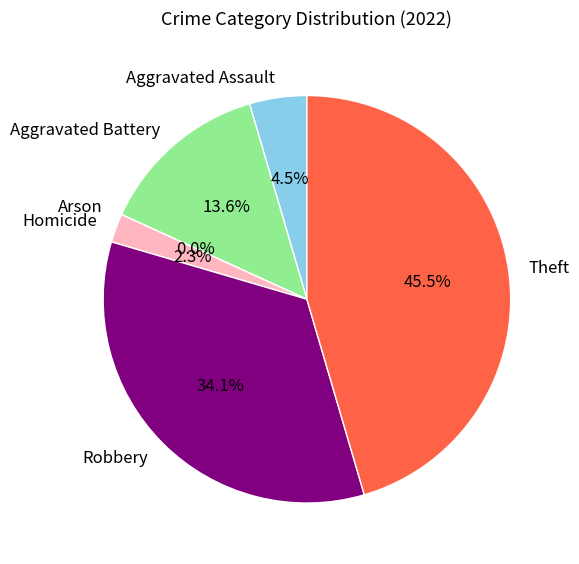

To the nearest percent, what percentage of the pie is Aggravated Assault?

5%